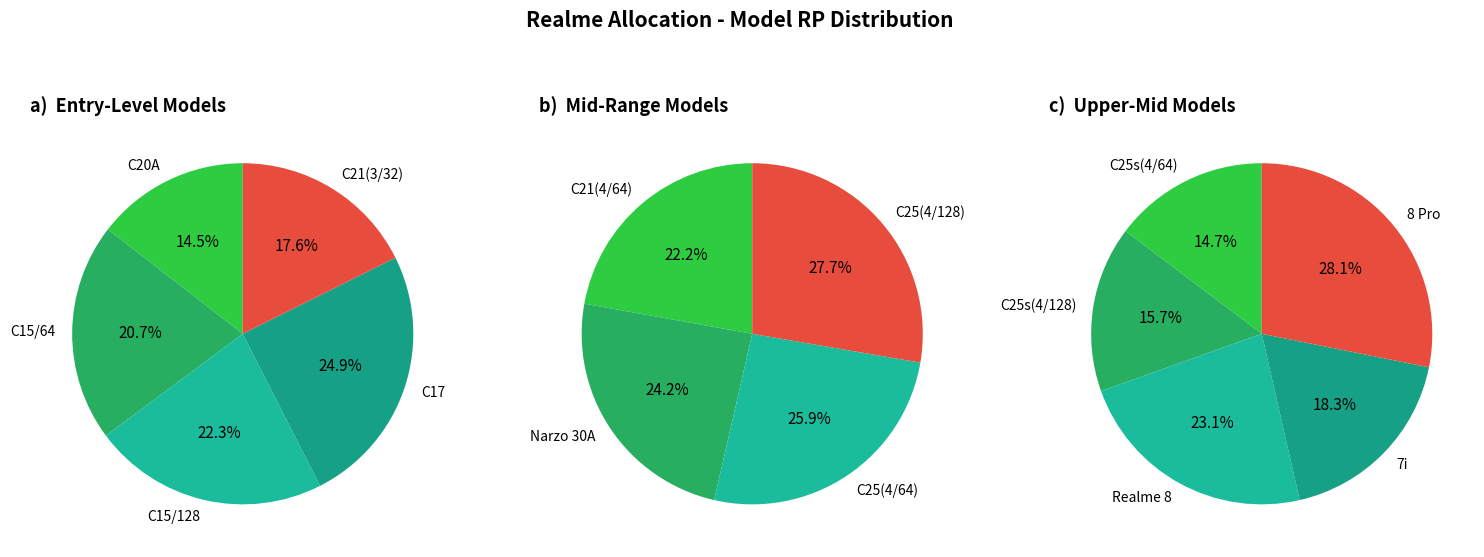

Which category has the smallest portion of the pie?

C20A